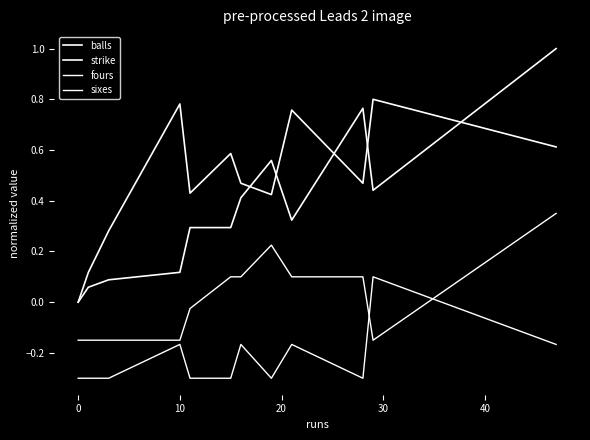

How many lines are shown in the chart?

4